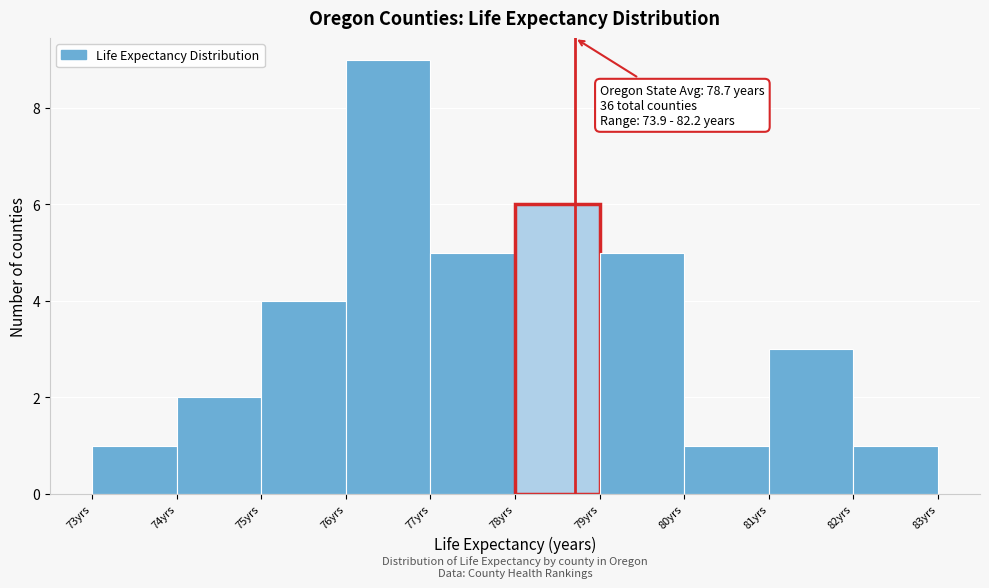

Over which range of the x-axis is the bar tallest?

76 to 77